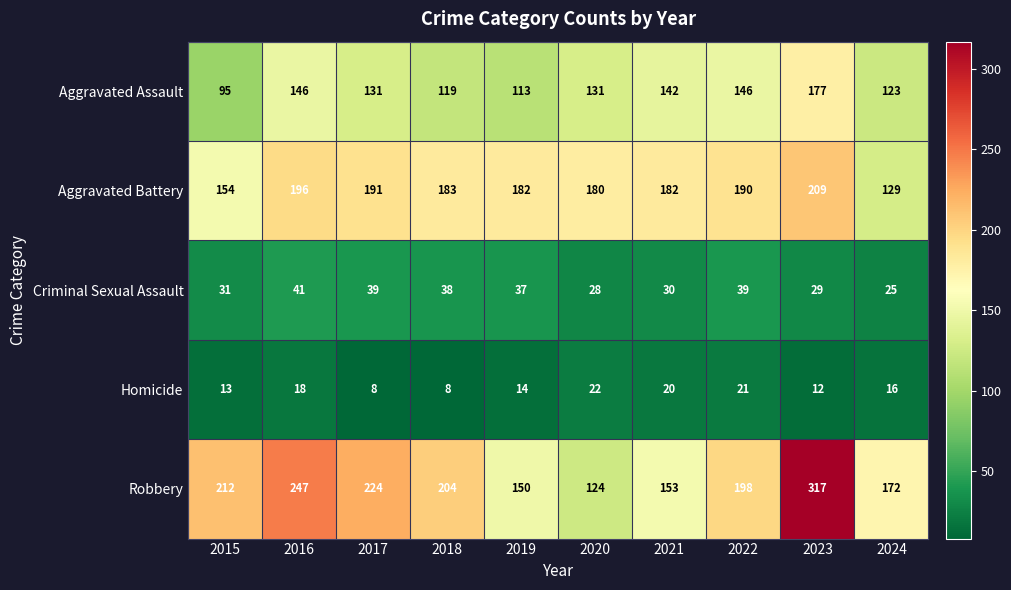

List the series in order of their peak value, highest first.

Robbery, Aggravated Battery, Aggravated Assault, Criminal Sexual Assault, Homicide